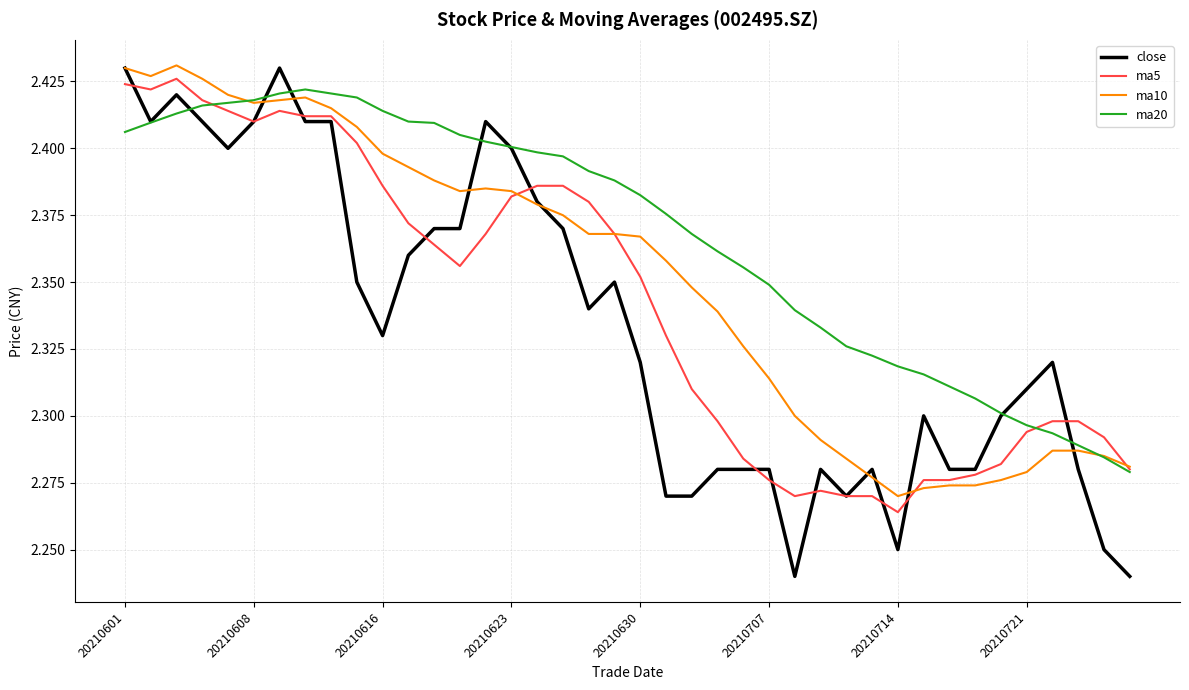

Which series has the widest spread of values?

close